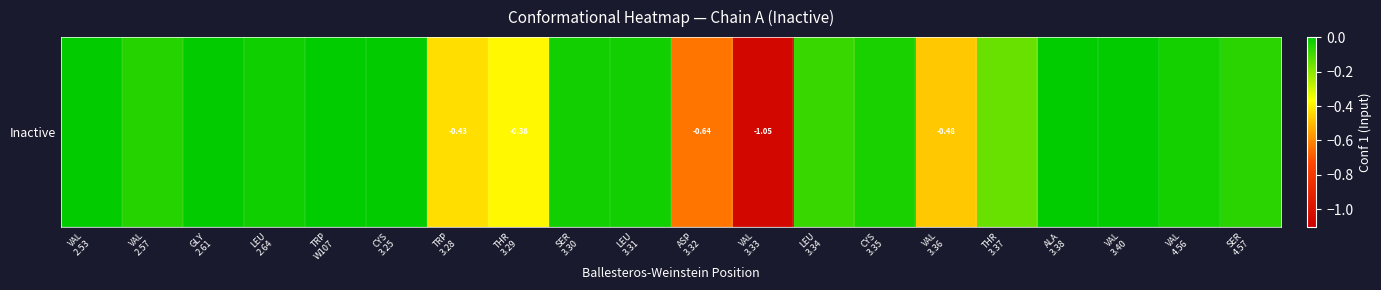

Rank the categories by value from lowest to highest.

VAL
3.33, ASP
3.32, VAL
3.36, TRP
3.28, THR
3.29, THR
3.37, LEU
3.34, SER
4.57, VAL
2.57, CYS
3.35, VAL
4.56, SER
3.30, LEU
3.31, LEU
2.64, GLY
2.61, CYS
3.25, VAL
2.53, VAL
3.40, TRP
W107, ALA
3.38